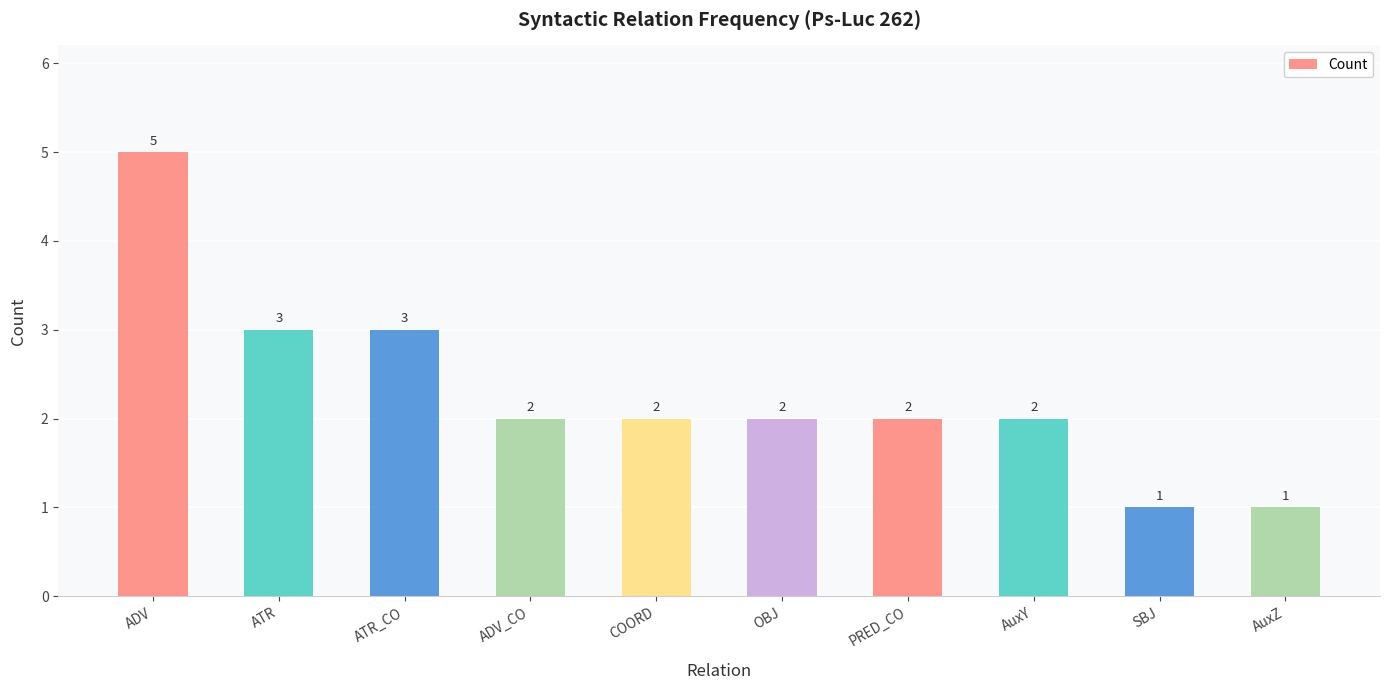

Reading left to right, extract all data points from this chart.

5	3	3	2	2	2	2	2	1	1